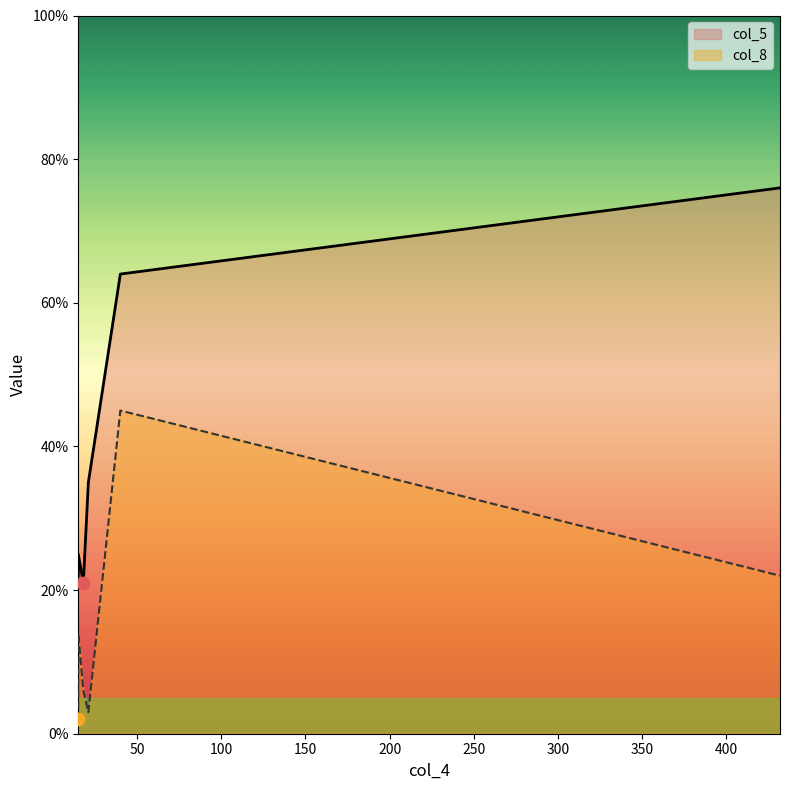

Which series contains the lowest Y value?

col_8